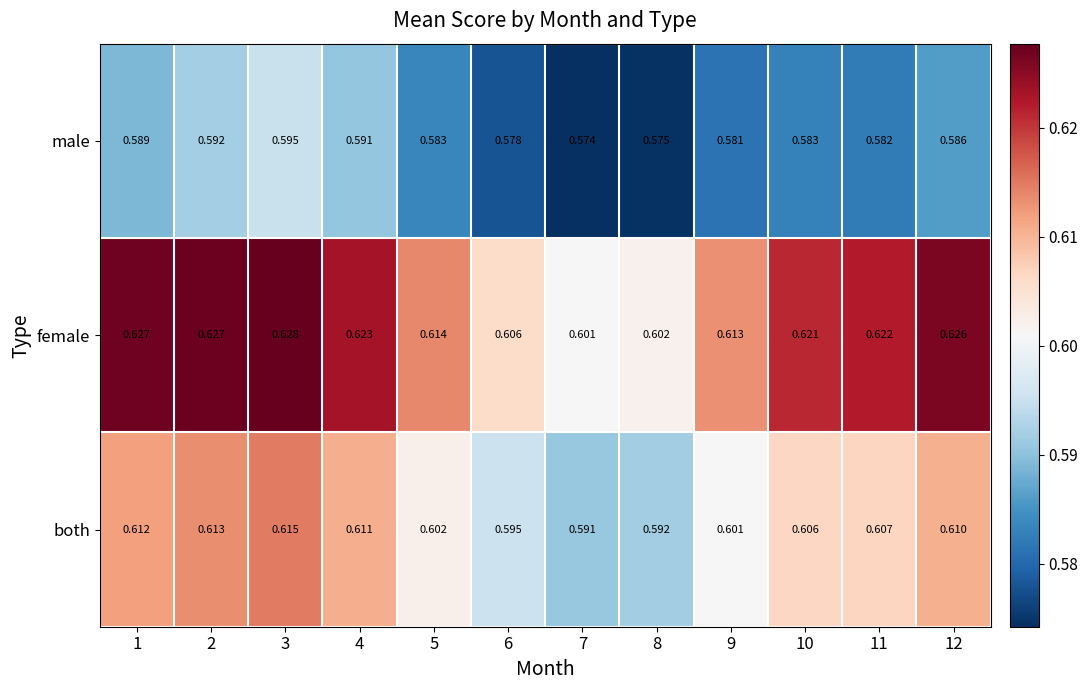

Which series has the widest spread of values?

female